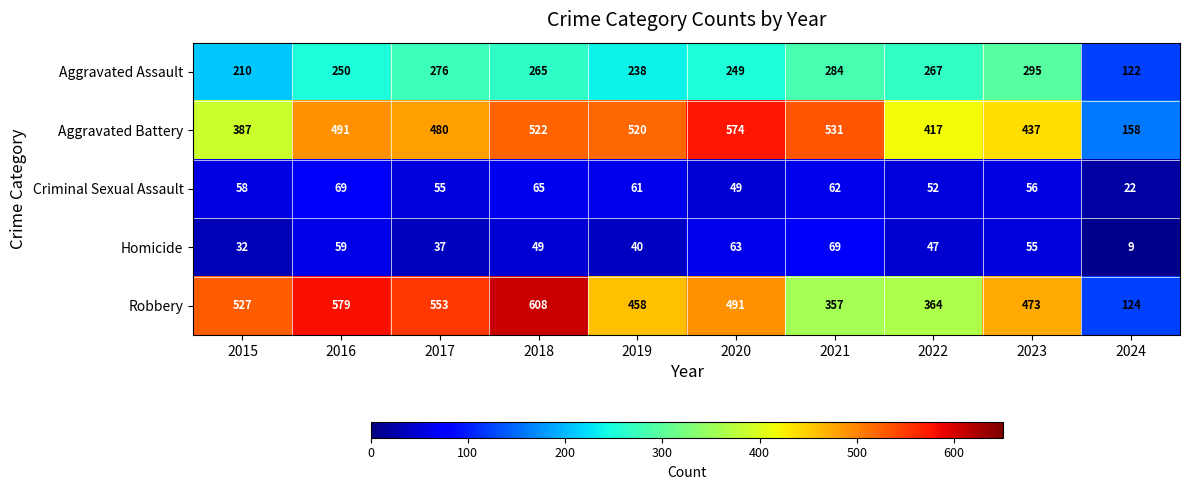

Which series has the largest total across all categories?

Robbery